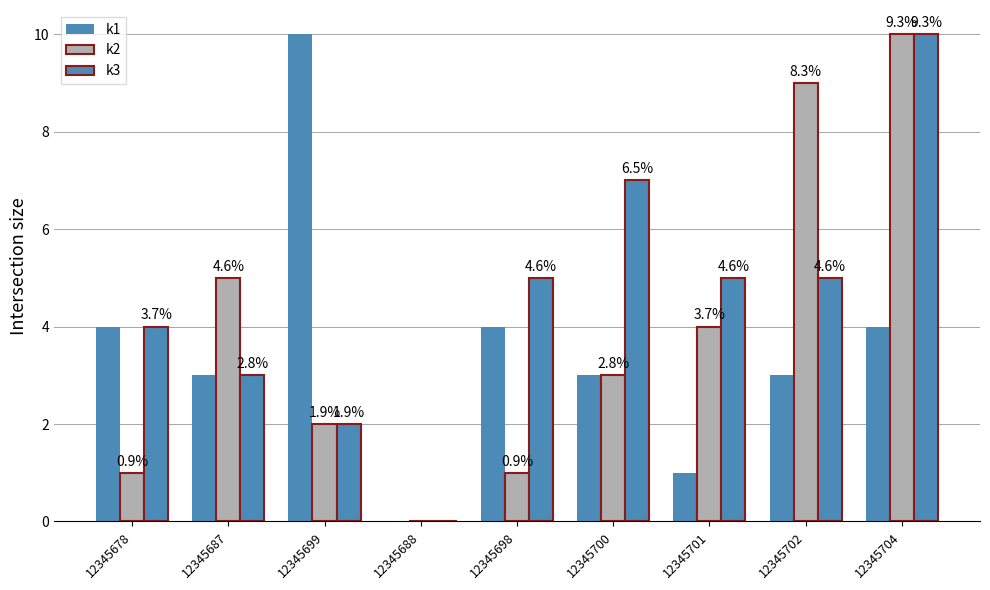

Is the value of k1 at 12345701 greater than the value of k2 at 12345688?

Yes